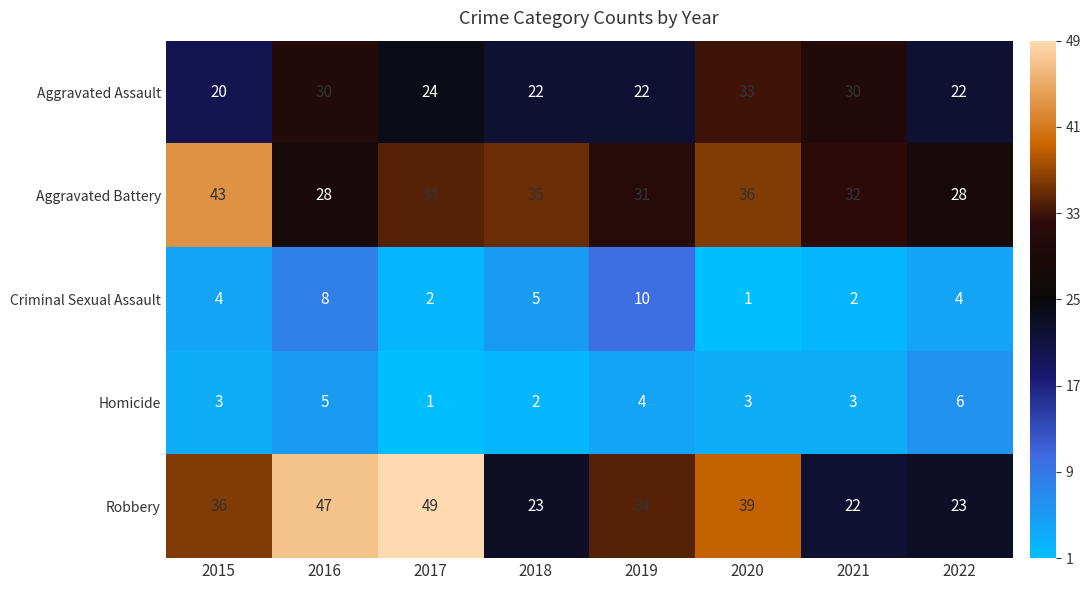

The value of Aggravated Battery at 2022 is 28. True or false?

True